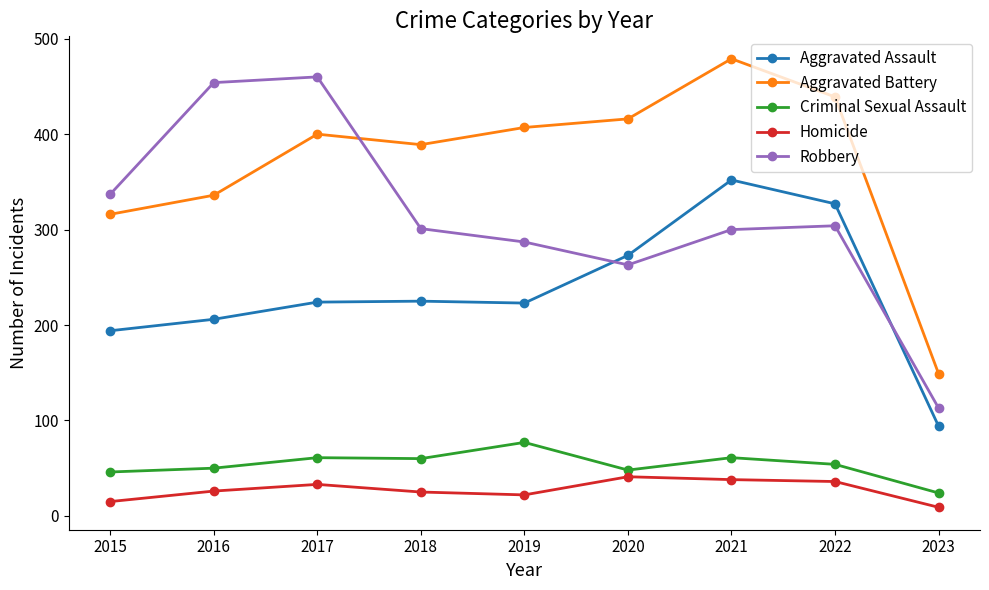

At which category is the sum across all series the highest?

2021